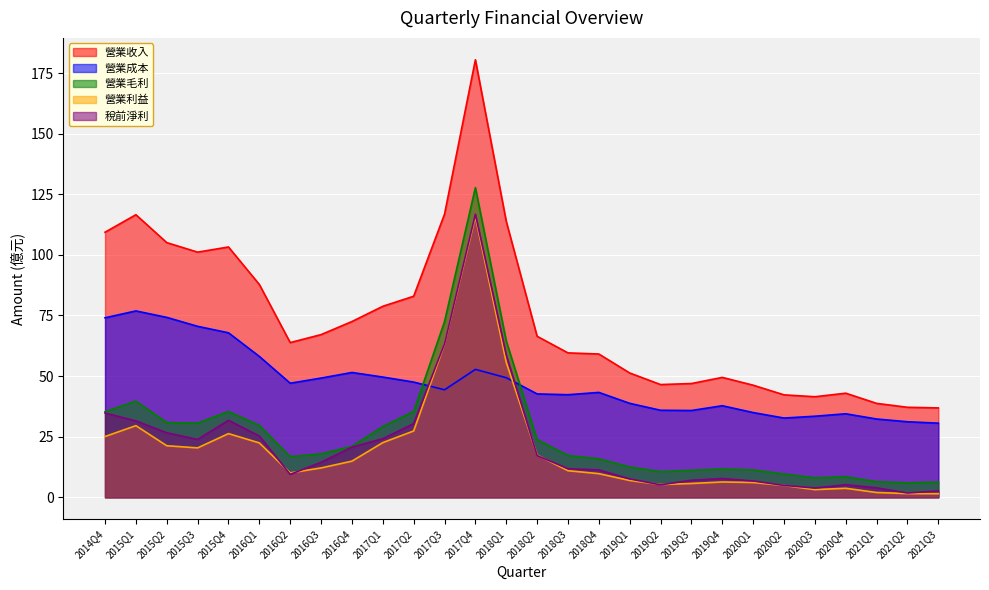

At which label does 營業成本 reach its minimum?

2021Q3